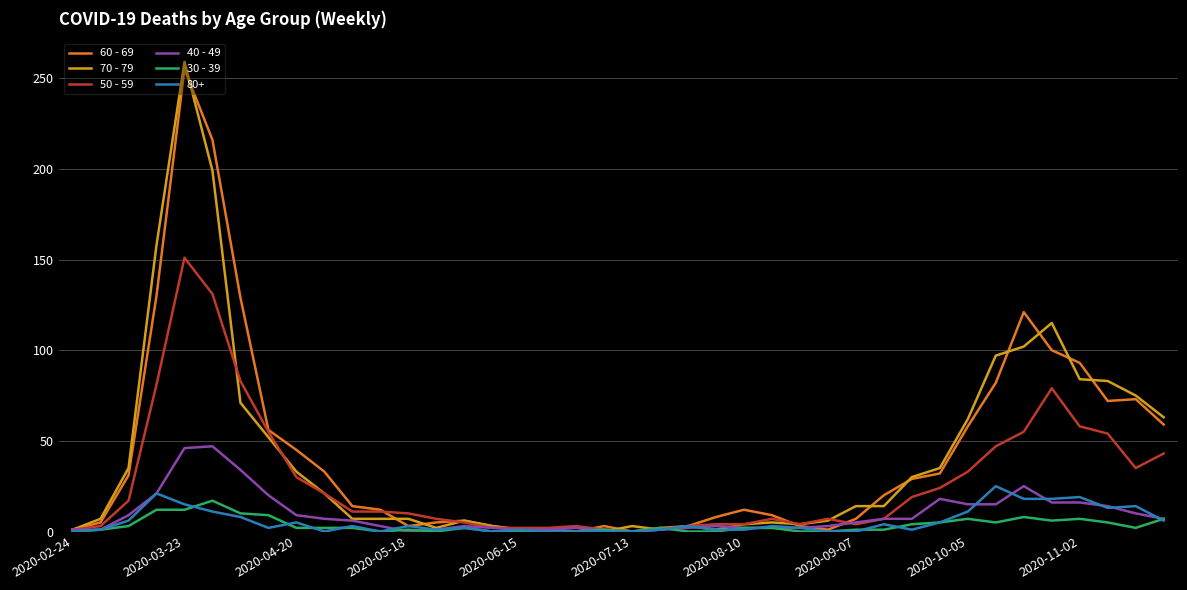

Which series has the largest range (max minus min)?

70 - 79